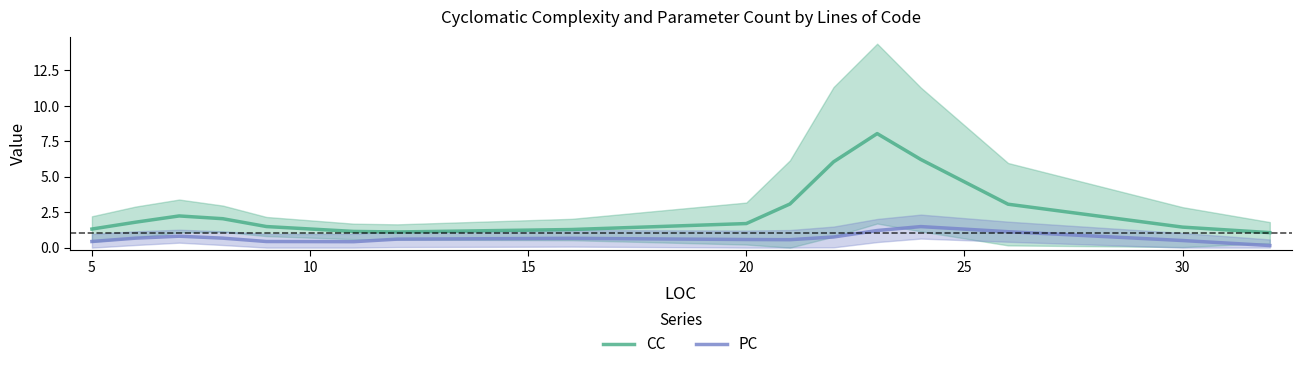

True or false: CC and PC intersect in this chart.

False